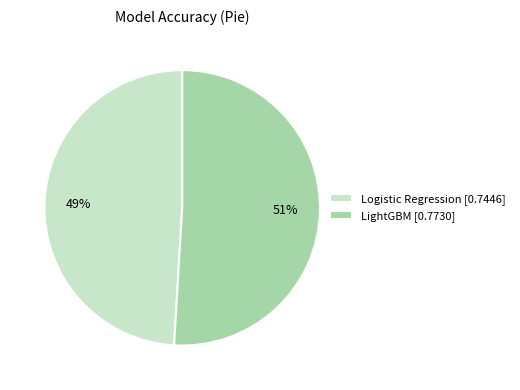

Is there a majority slice in this chart?

Yes